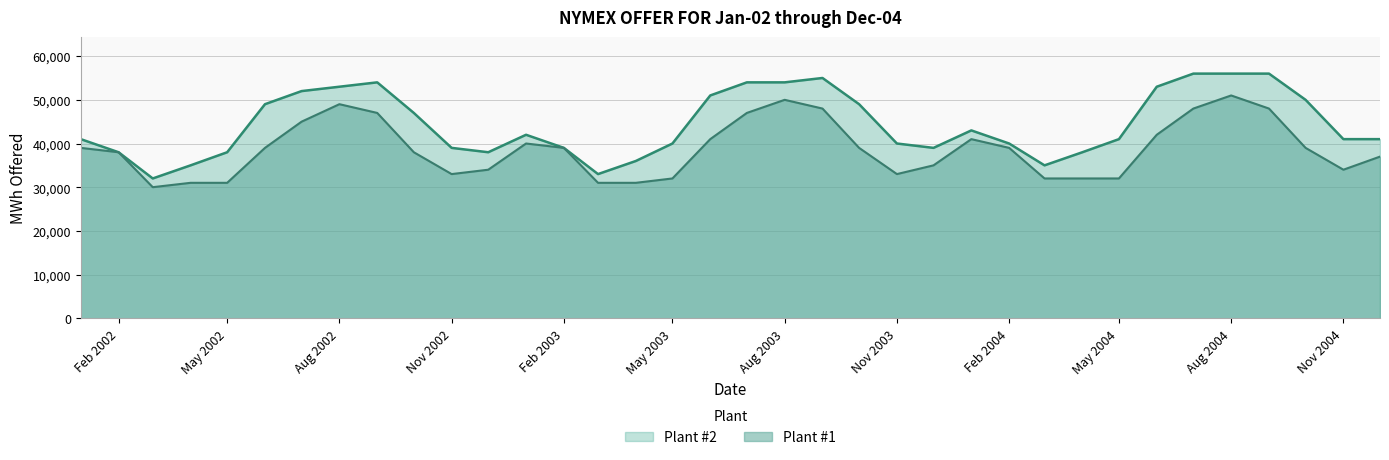

At which label is Plant #1 closest to 40500?

2003-01-01